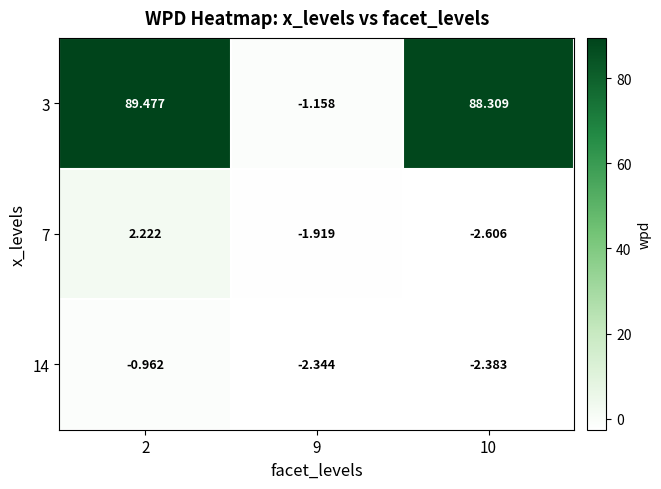

How many values in the 14 series exceed -2?

1